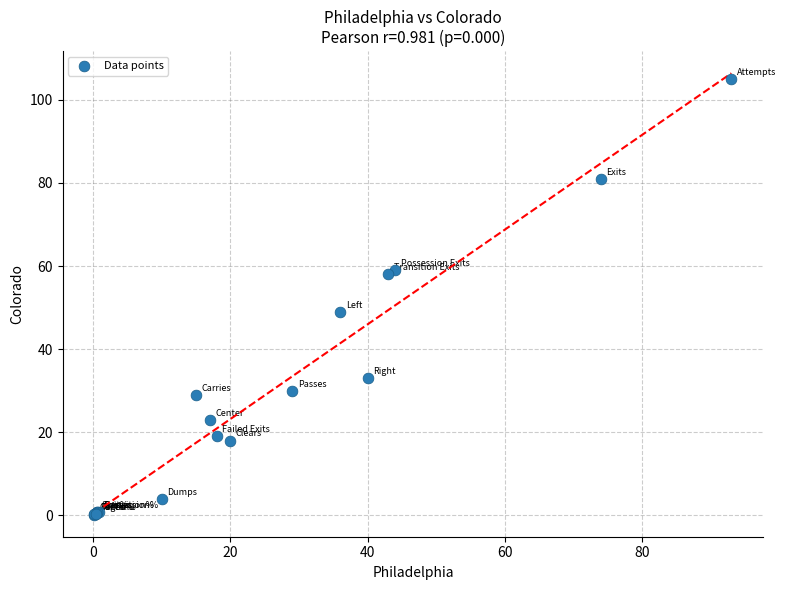

What Y value in the scatter plot is closest to 52?

49.0